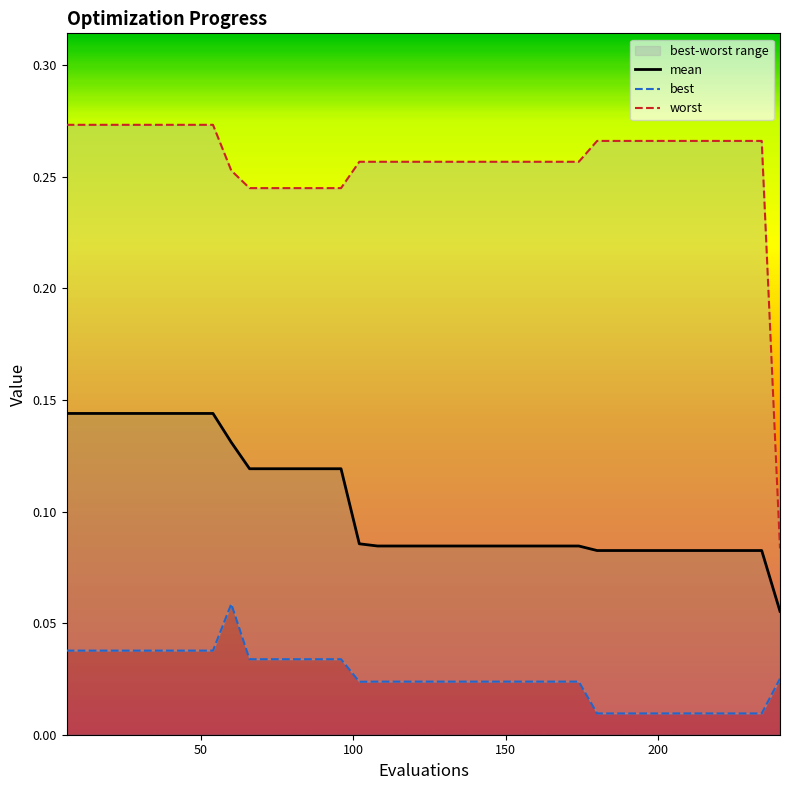

Which series has the largest range (max minus min)?

worst